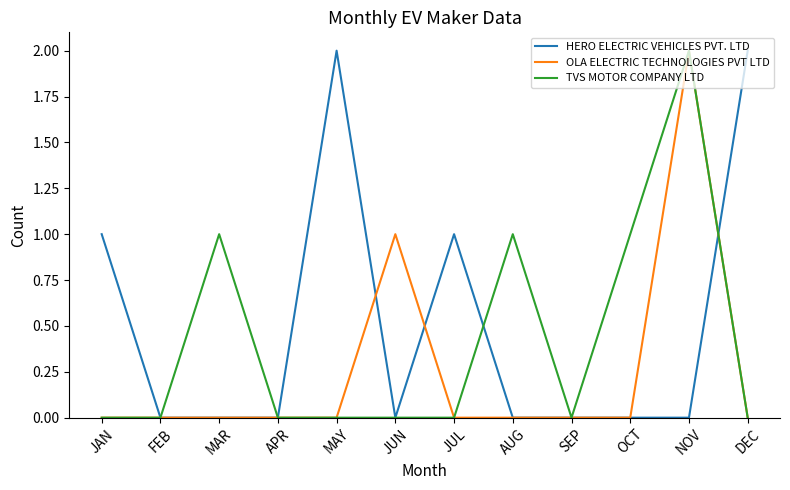

Does the chart have visible grid lines?

No